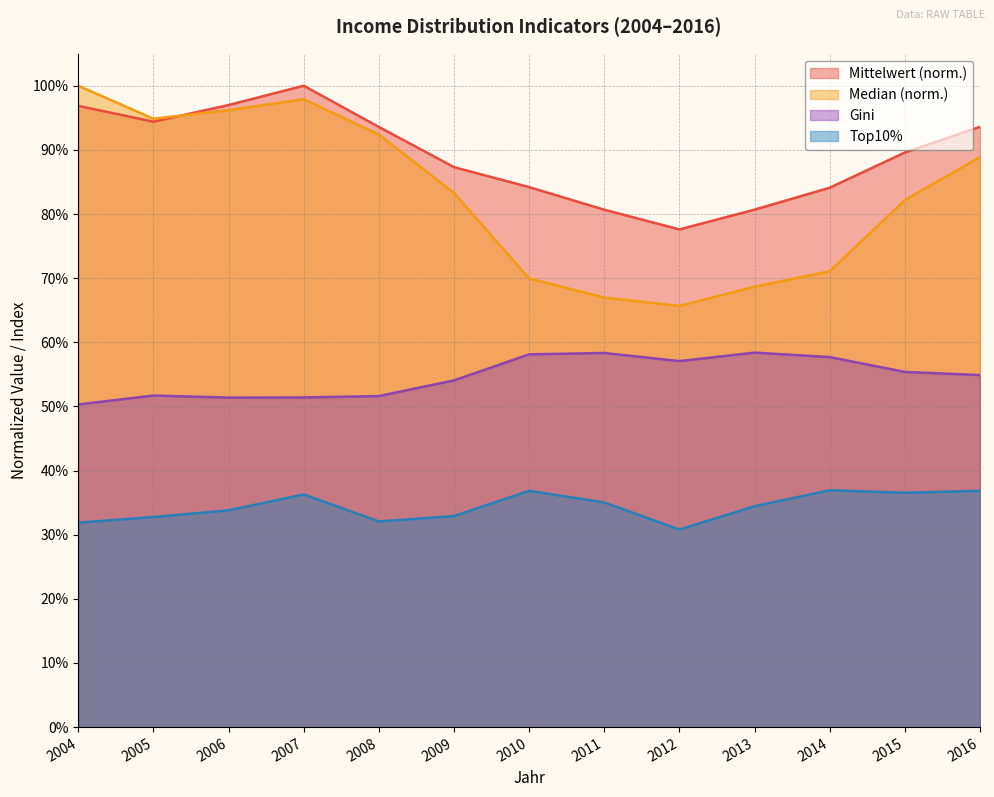

How many intersections are there between Median and Mittelwert?

1